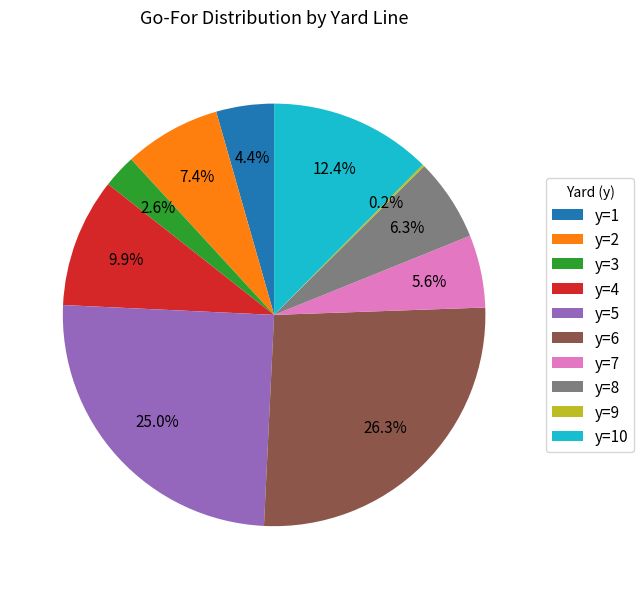

Combined, do y=5 and y=3 account for over 50%?

No